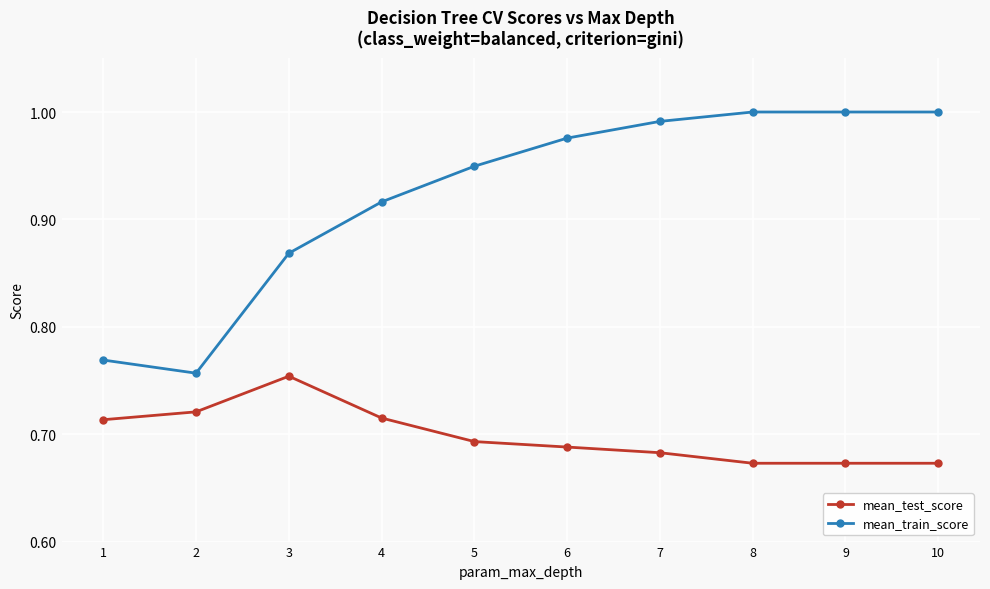

What is the sum of all mean_test_score values?

7.0